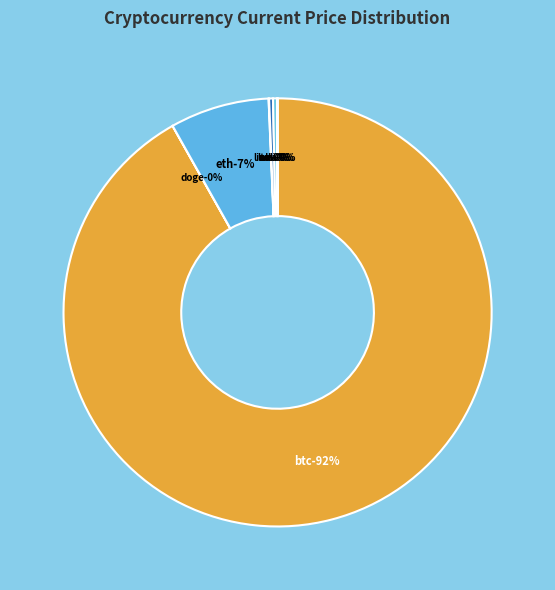

What is the change in value from ada to ltc?

+156.1